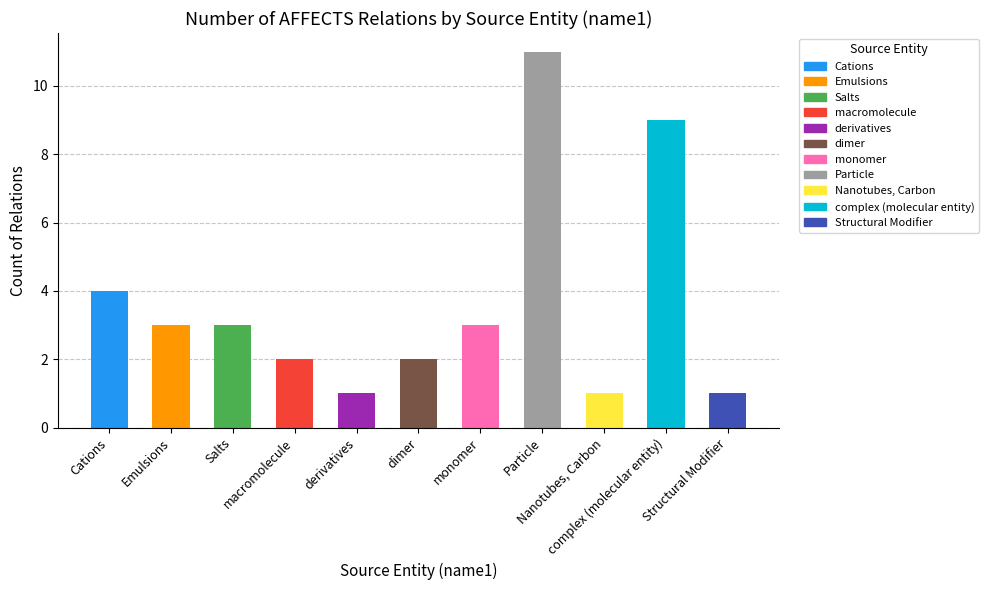

What is the difference between the maximum and minimum values?

10